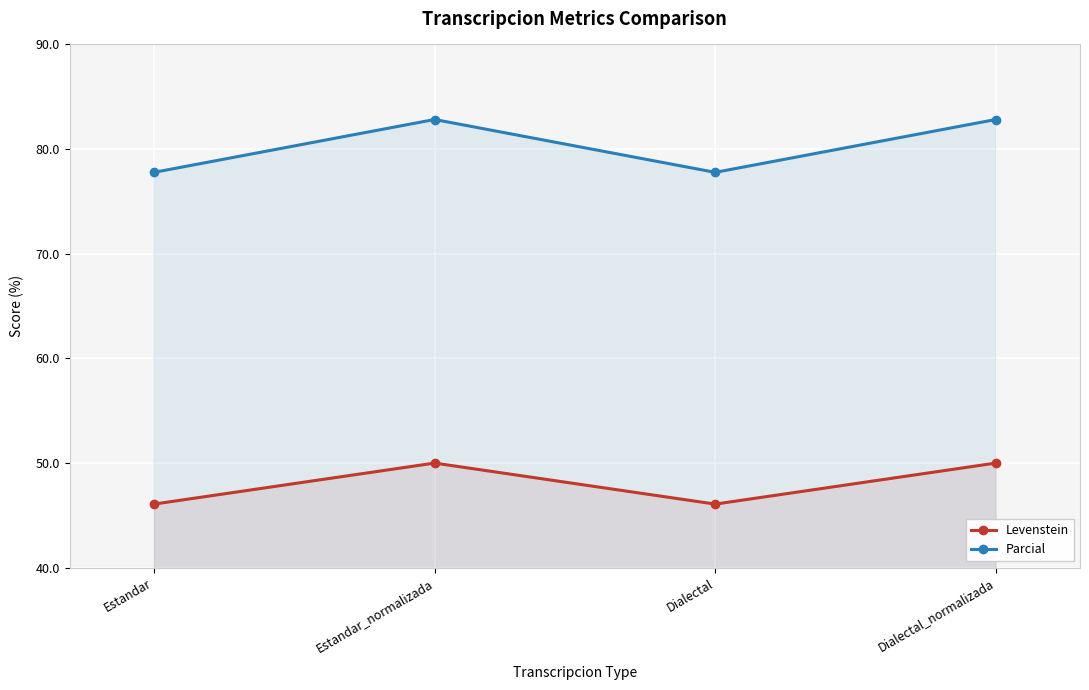

In Levenstein, how many points are higher than both neighbors (excluding endpoints)?

1